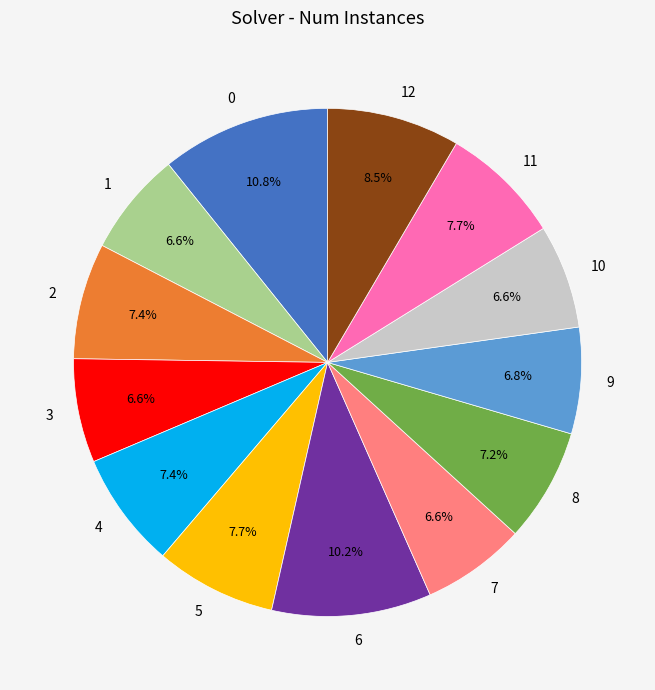

Which has a higher value, 1 or 8?

8